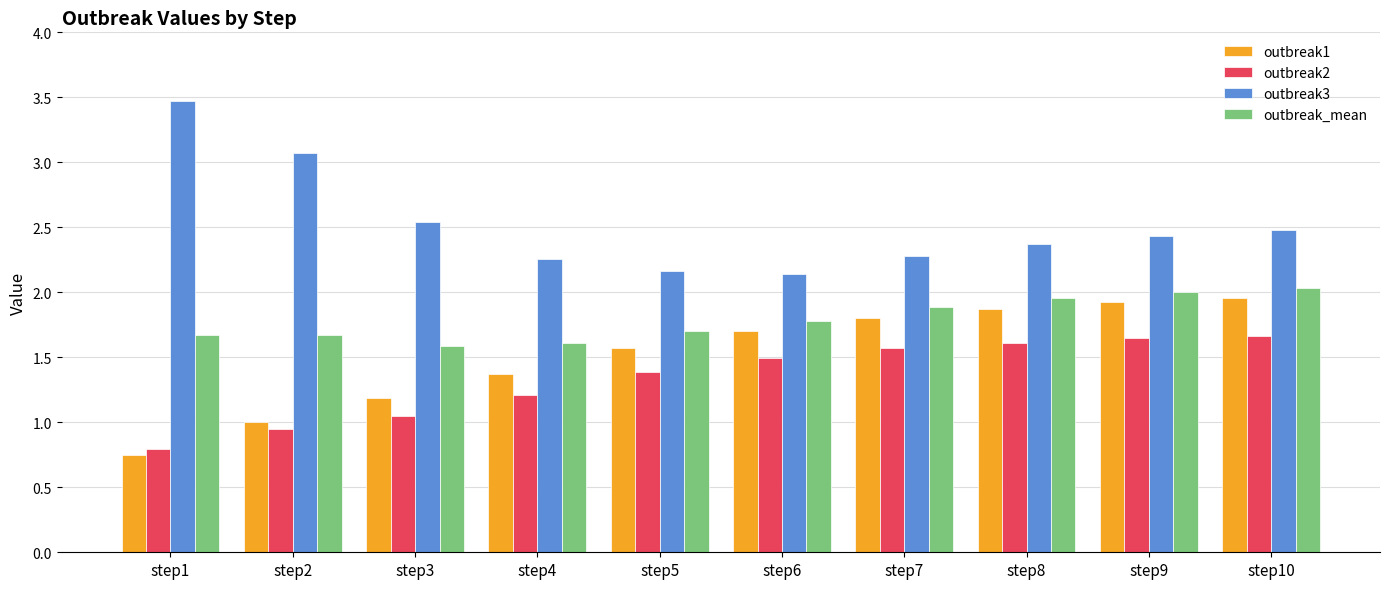

How many bars are there in total?

40